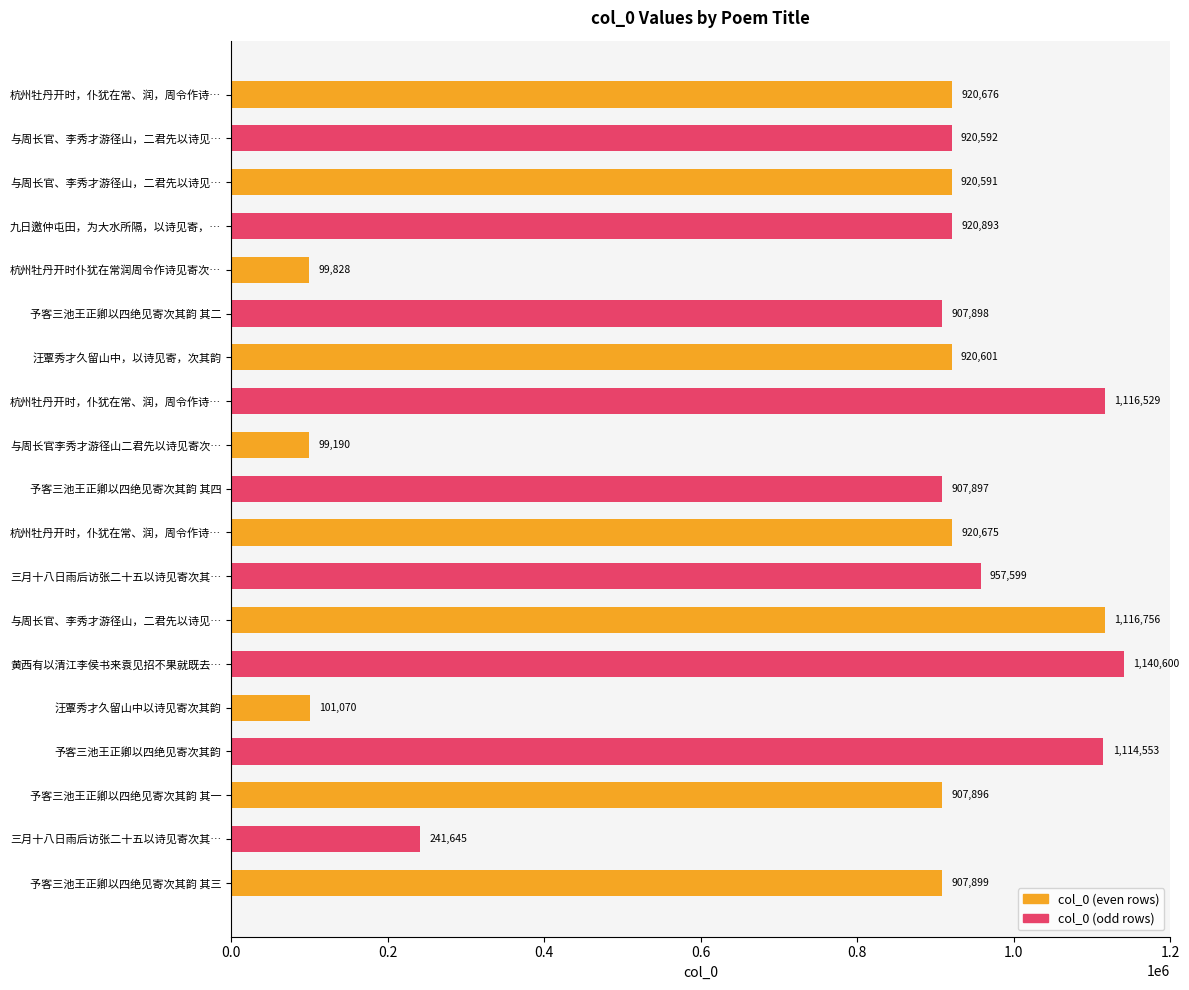

How many bars are there in total?

19